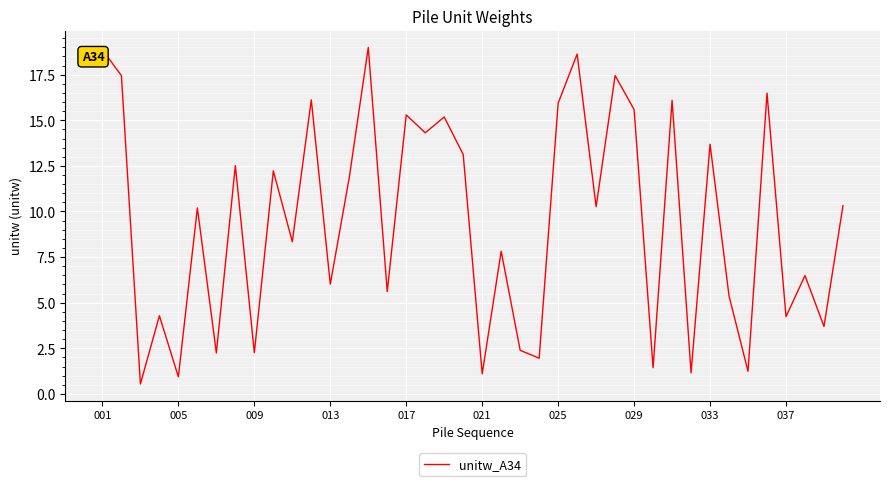

What is the smallest value displayed?

0.5